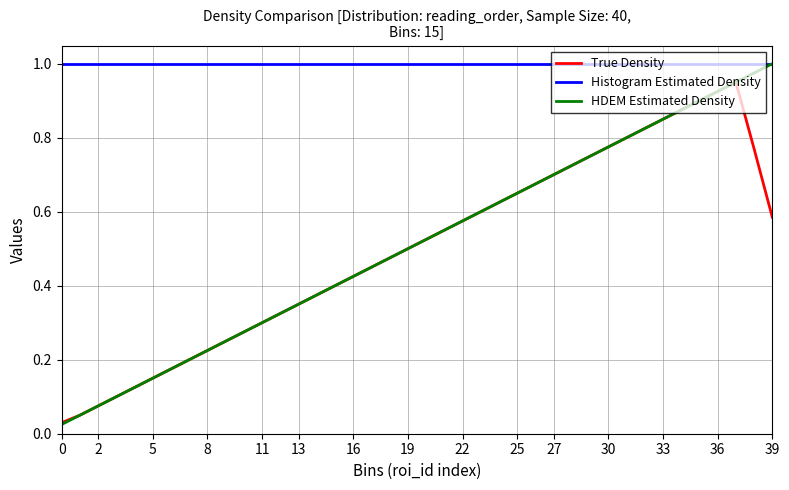

True or false: True Density and Histogram Estimated Density cross at least once.

False